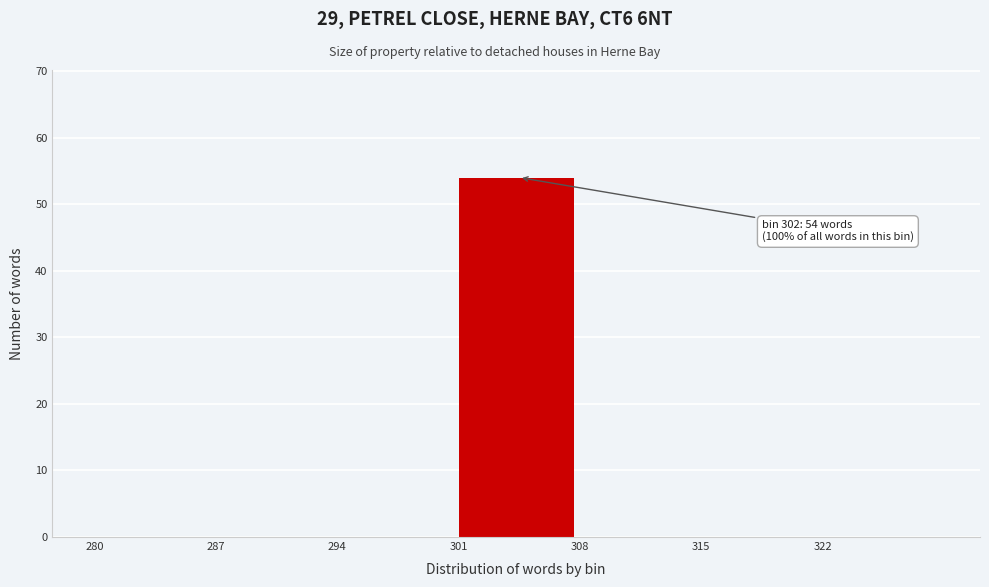

Over which range of the x-axis is the bar tallest?

301 to 308